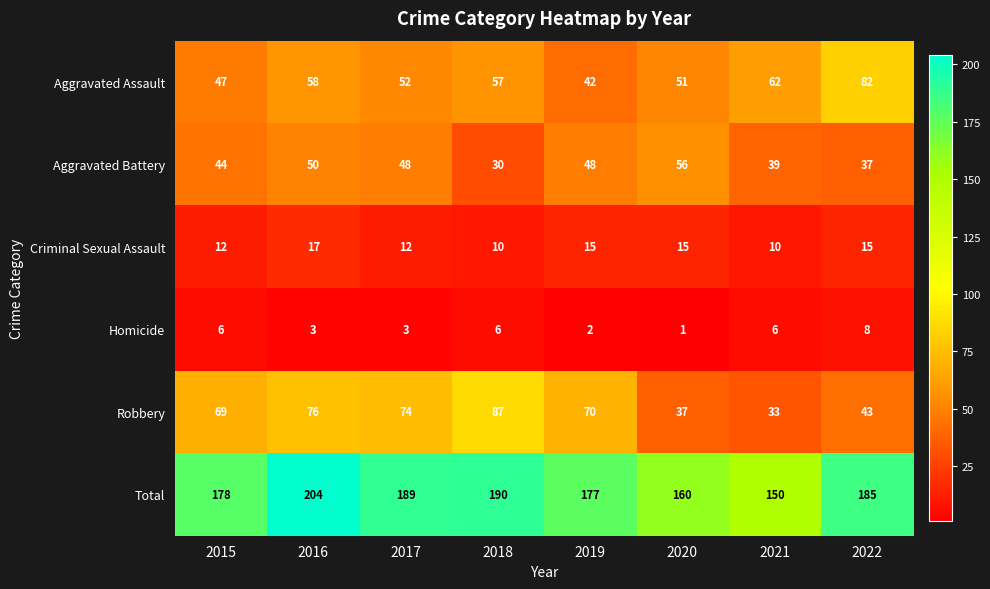

Which category has the lowest value in the Aggravated Assault series?

2019